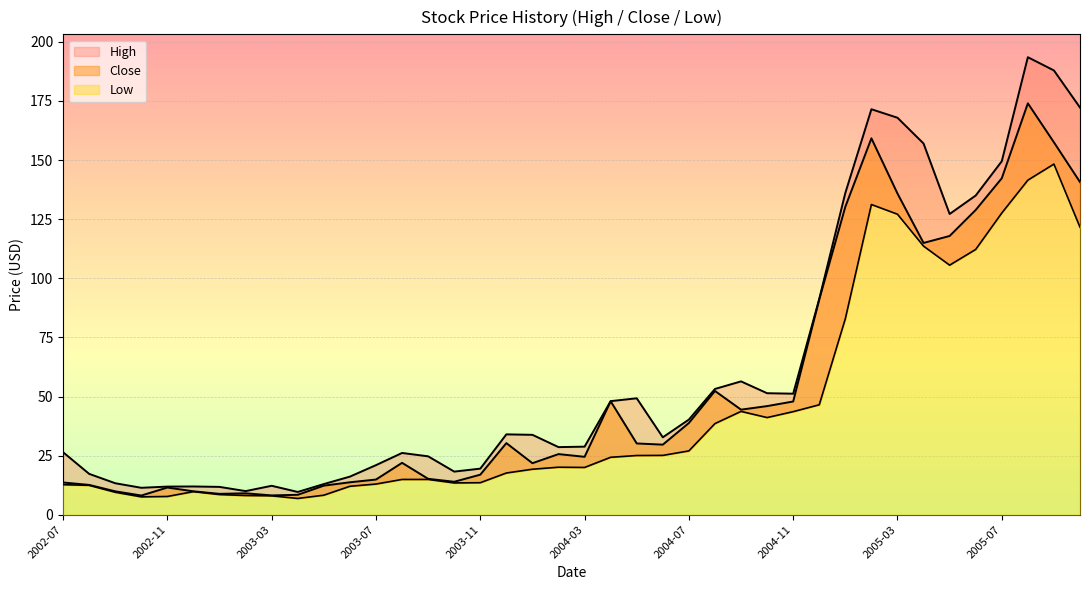

How many interior local valleys does the Close series have?

9